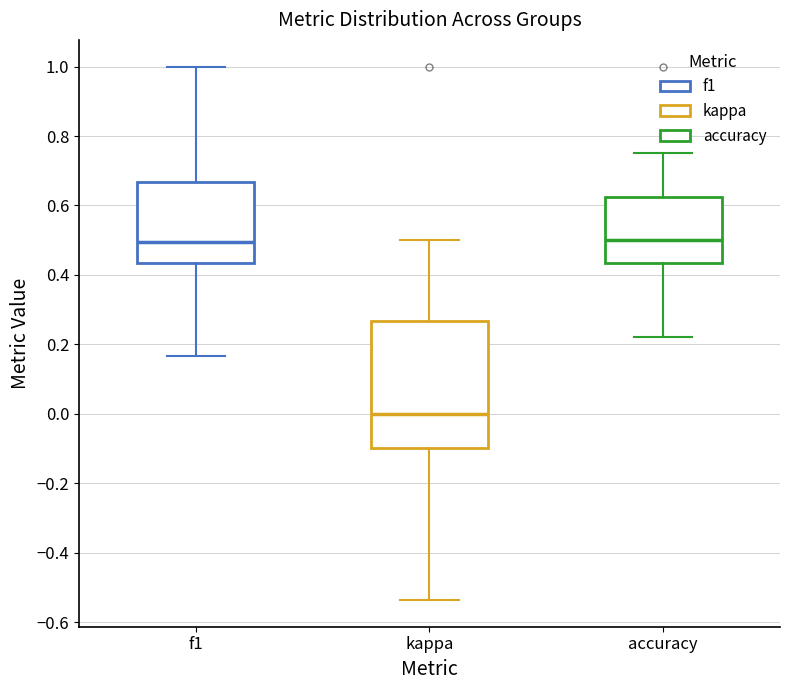

Reading left to right, read every box against the y-axis: the position of its median line, the range the box covers, and the ends of its whiskers. The values are not printed on the chart, so give them approximately, as read against the axis.

f1: median 0.50, box 0.44 to 0.66, whiskers 0.16 to 1.00
kappa: median 0.00, box -0.10 to 0.26, whiskers -0.54 to 0.50
accuracy: median 0.50, box 0.44 to 0.62, whiskers 0.22 to 0.76